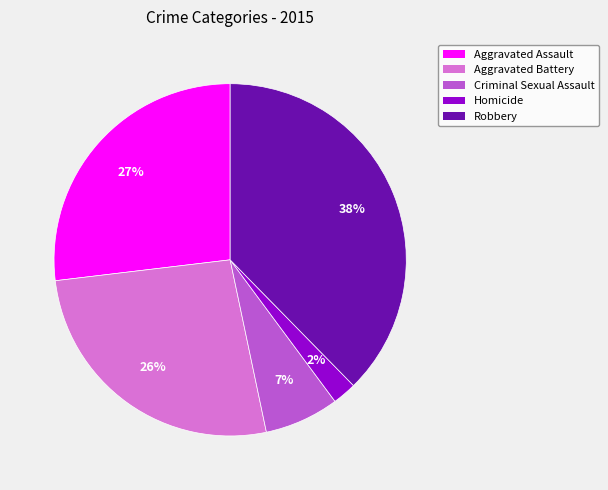

To the nearest percent, what is the combined percentage of Aggravated Assault and Criminal Sexual Assault?

34%